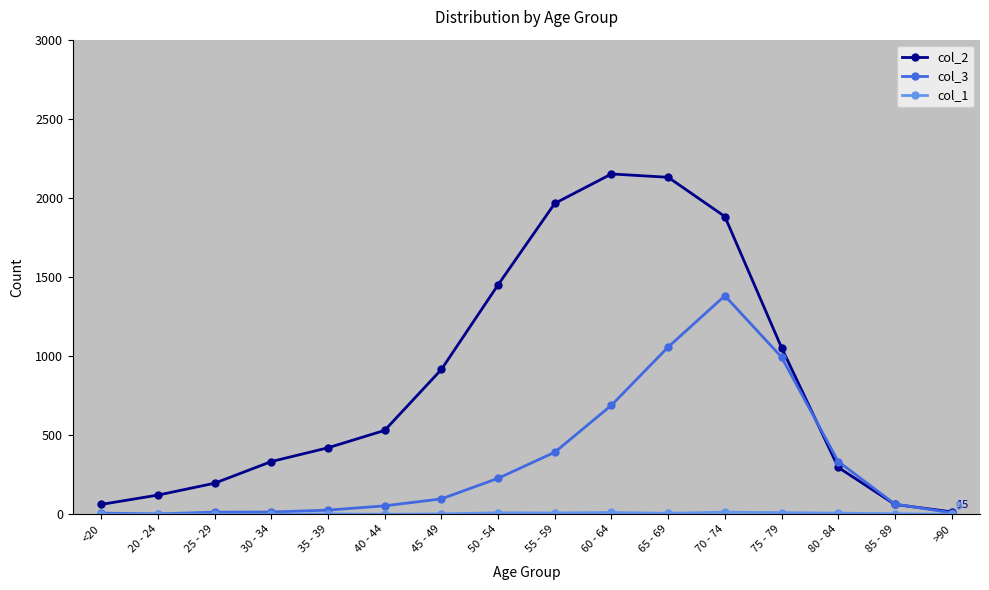

Where is col_3 nearest to the value 691?

60 - 64